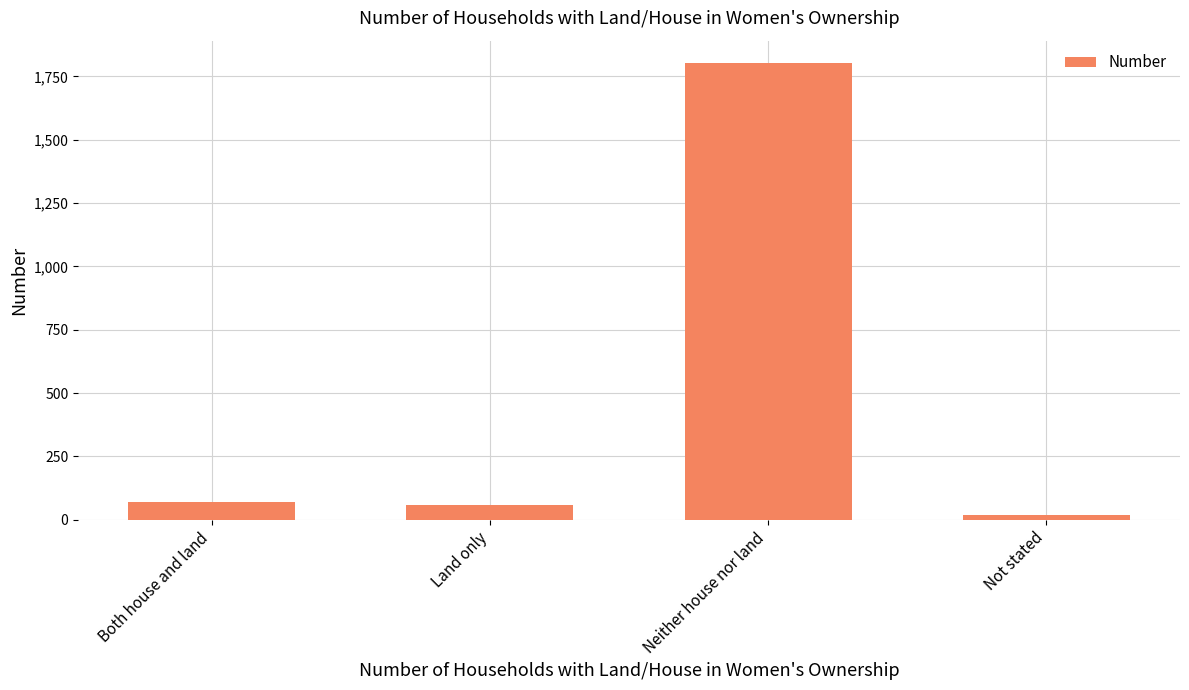

Reading right to left, what are all the values shown in this chart?

Not stated=18	Neither house nor land=1801	Land only=59	Both house and land=71